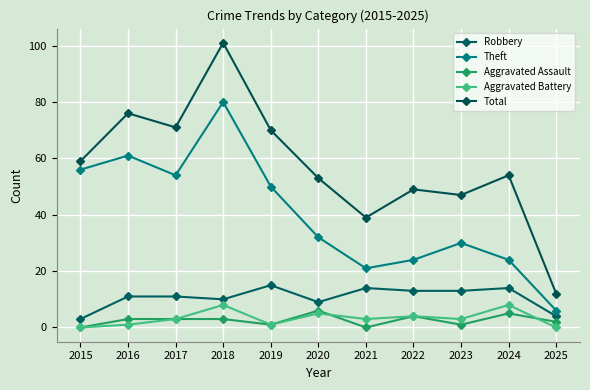

At which category does the chart reach its minimum across all series?

2015